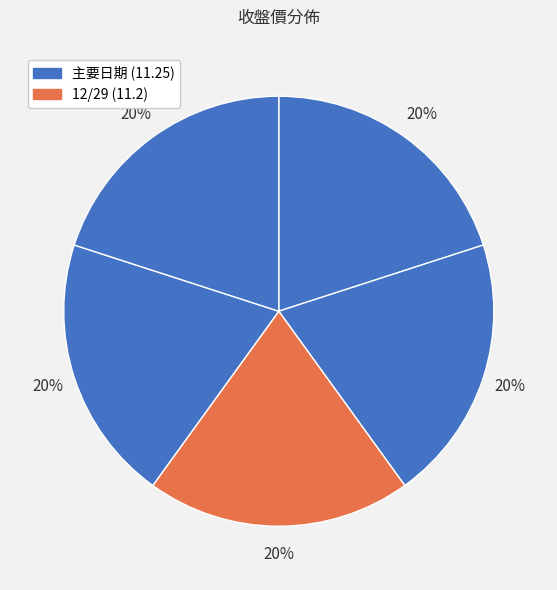

How many slices are in this pie chart?

5